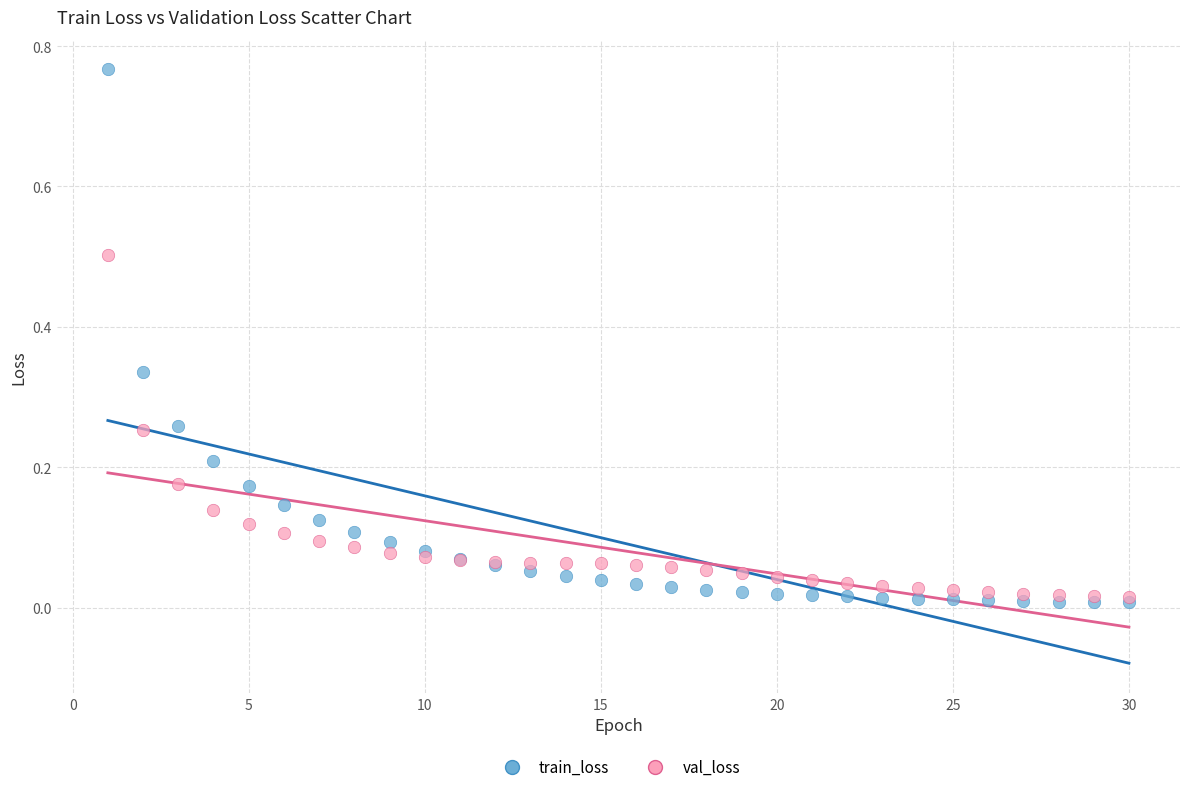

What are all the series names shown in the legend?

train_loss, val_loss